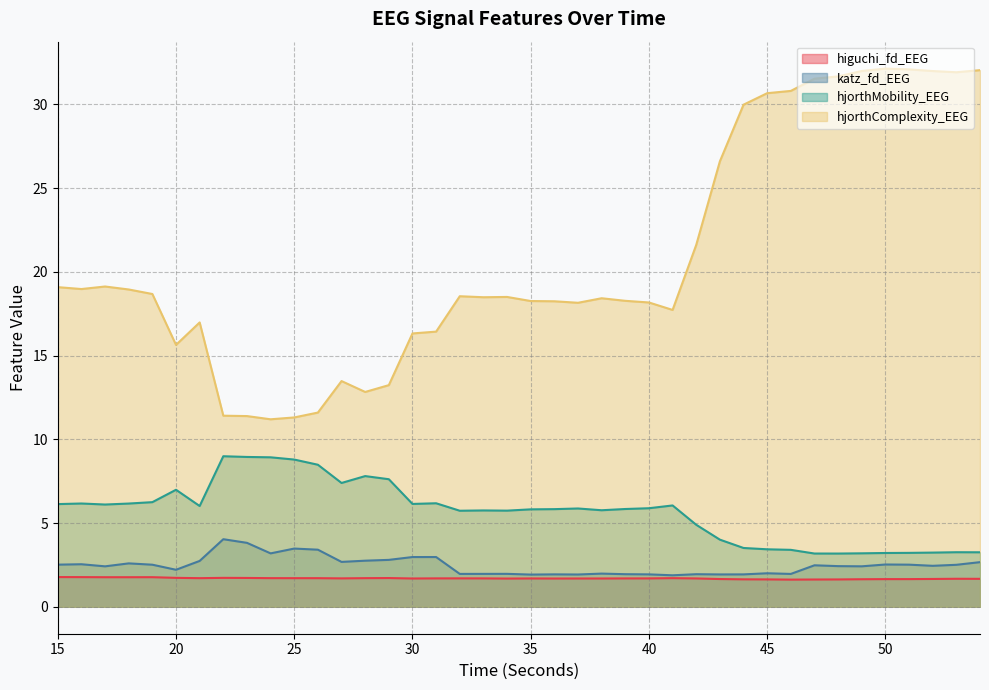

Between 28 and 44, which is larger?

28